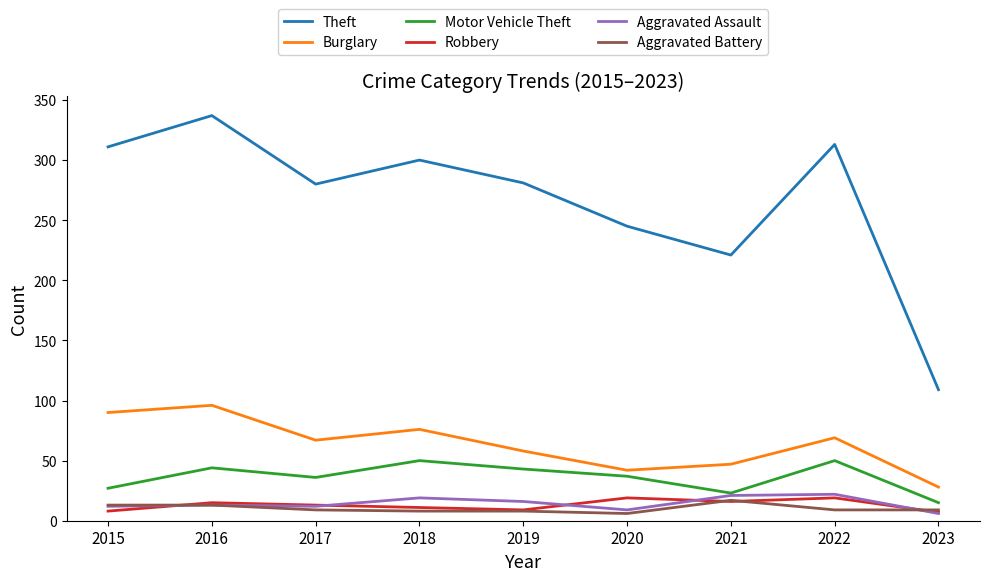

True or false: Aggravated Battery has a value of 9 at 2017.

True